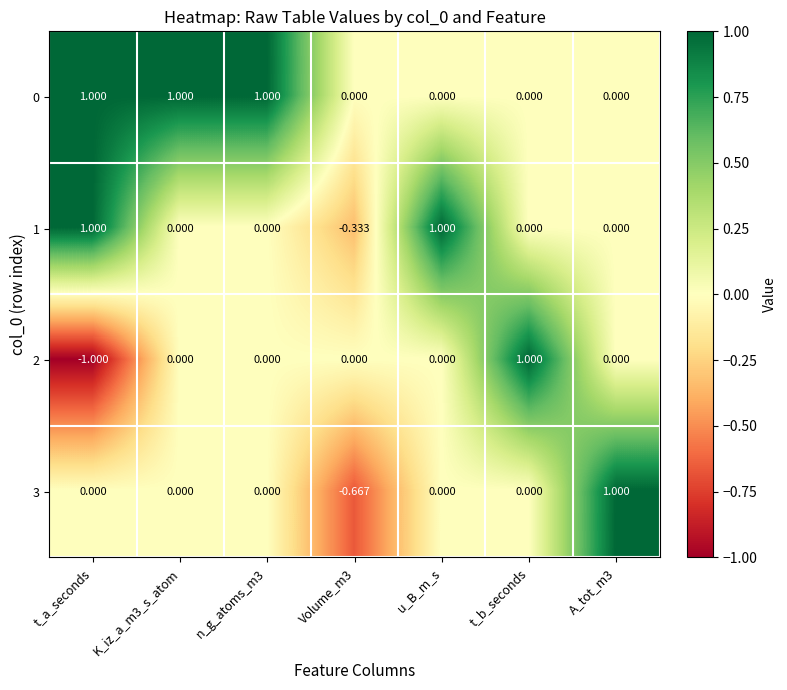

Is the value of 2 at n_g_atoms_m3 greater than the value of 3 at Volume_m3?

Yes